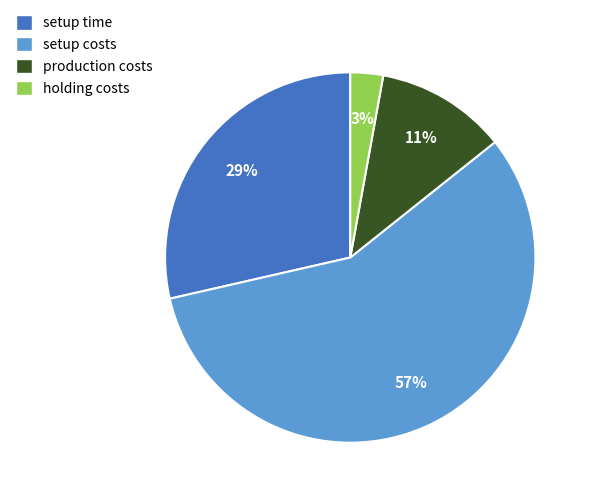

Does any single category account for the majority?

Yes